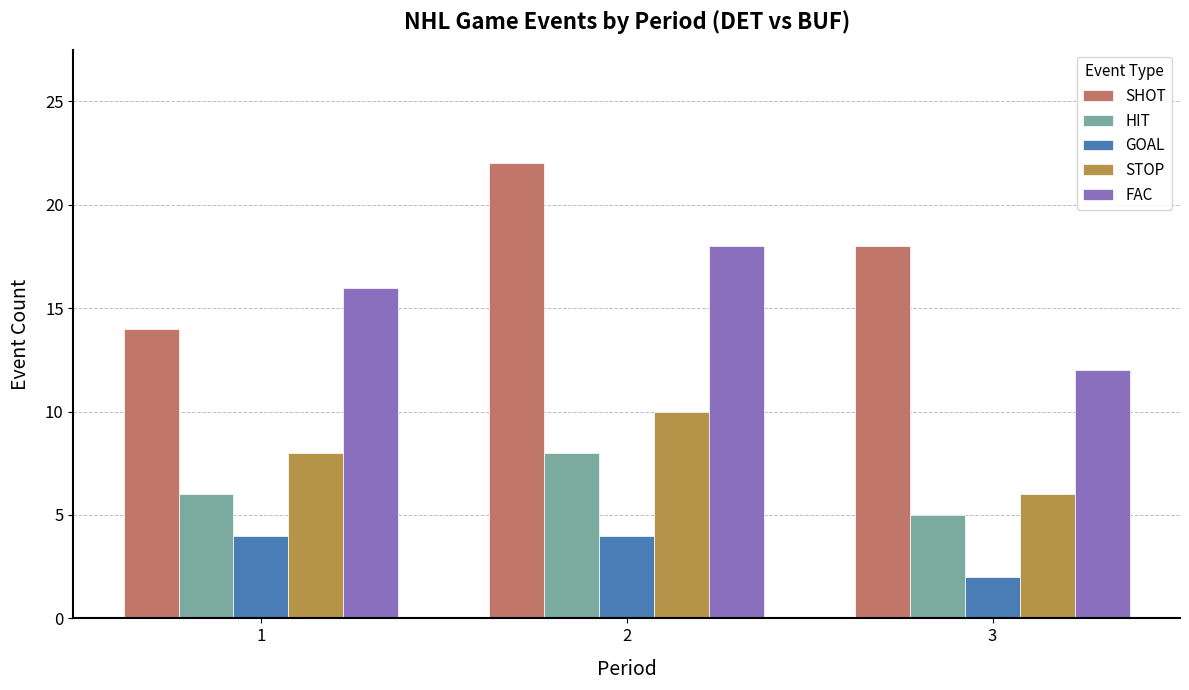

Reading right to left, list all the values displayed in this chart.

SHOT: 18	22	14
HIT: 5	8	6
GOAL: 2	4	4
STOP: 6	10	8
FAC: 12	18	16